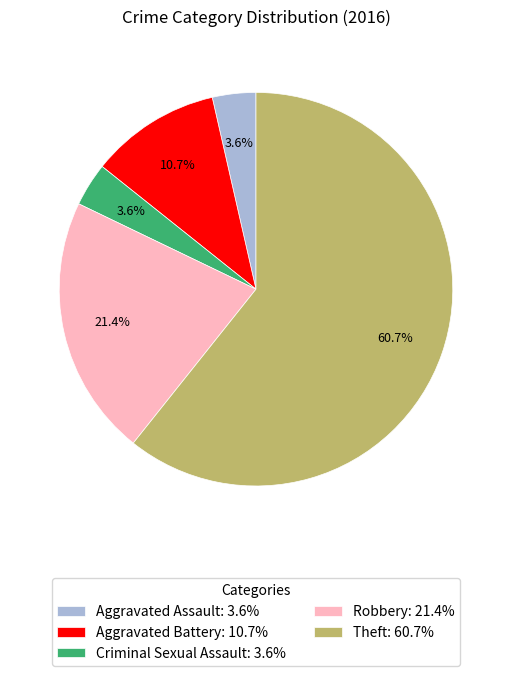

Is Criminal Sexual Assault the majority of the pie?

No